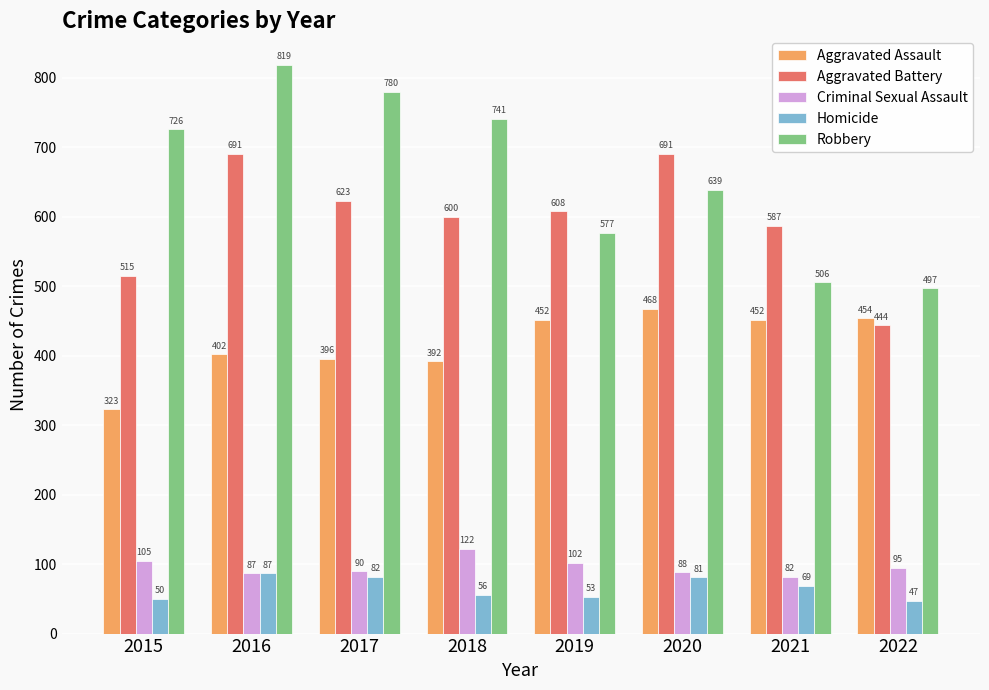

True or false: Aggravated Battery has a value of 691 at 2020.

True